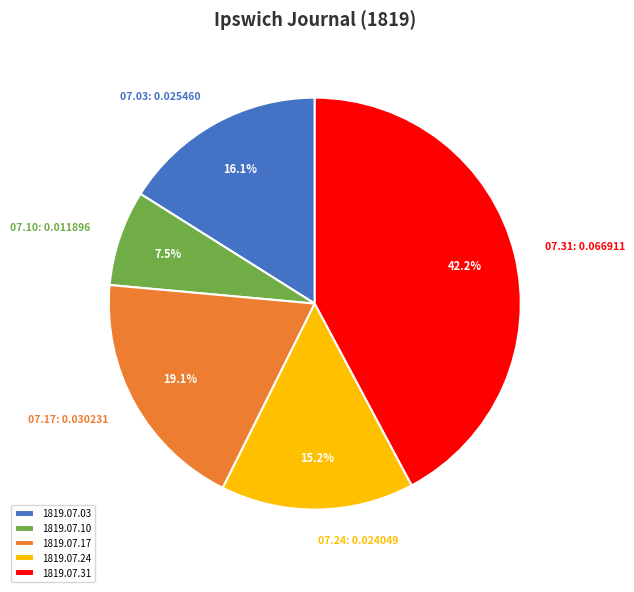

Is there a majority slice in this chart?

No